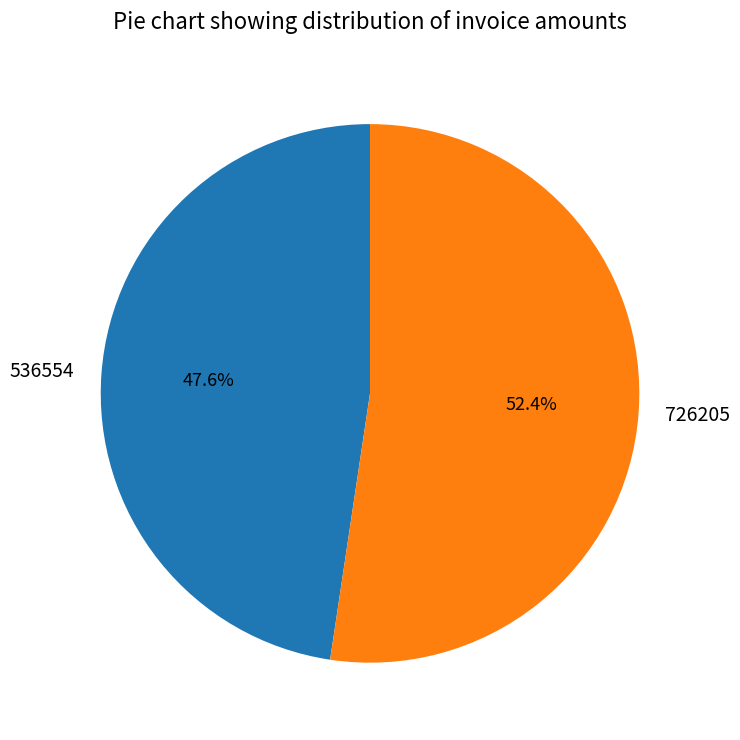

To the nearest percent, what percentage of the pie is 536554?

48%